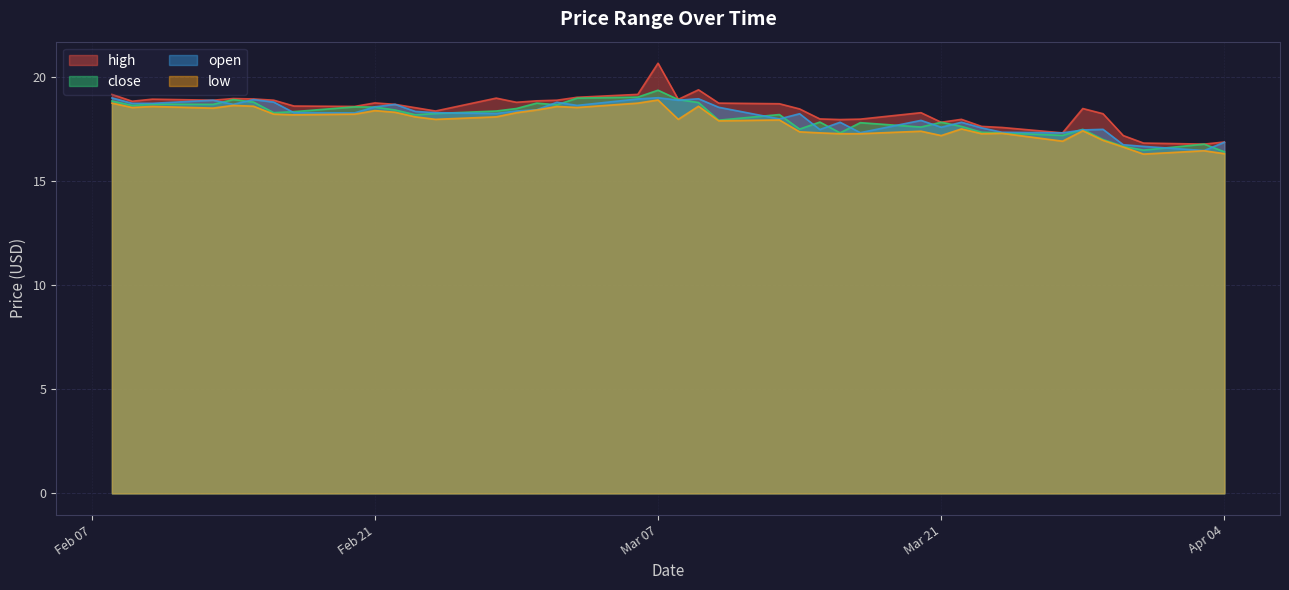

At which category is the sum across all series the highest?

Mar 07